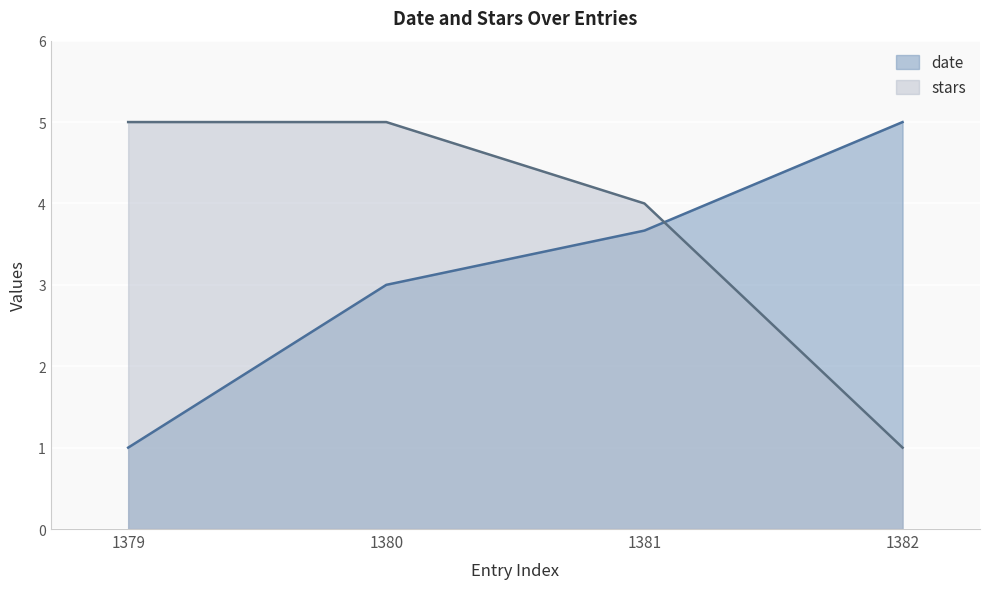

List the labels in order of stars value, smallest first.

1382, 1381, 1379, 1380